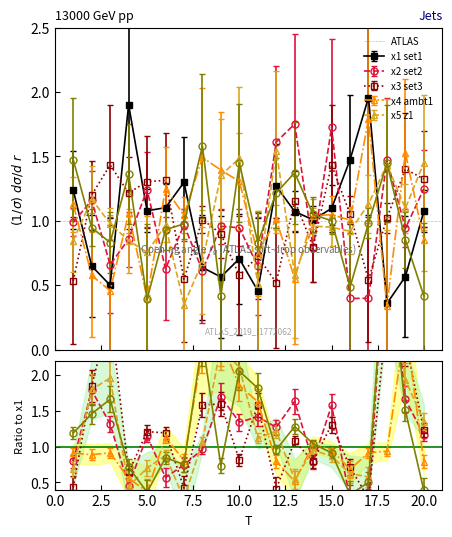

The value of x1 at 7 is 1.3. True or false?

True